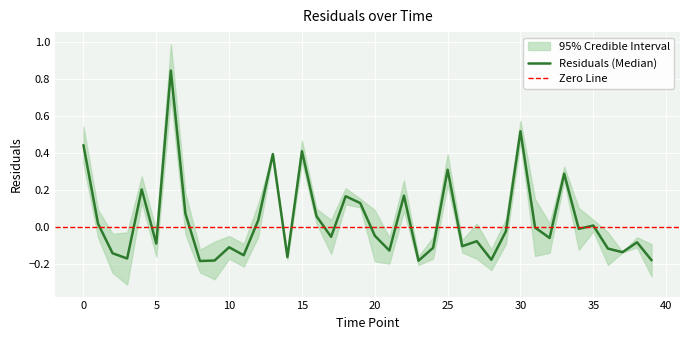

What is the minimum value shown in the chart?

-0.2